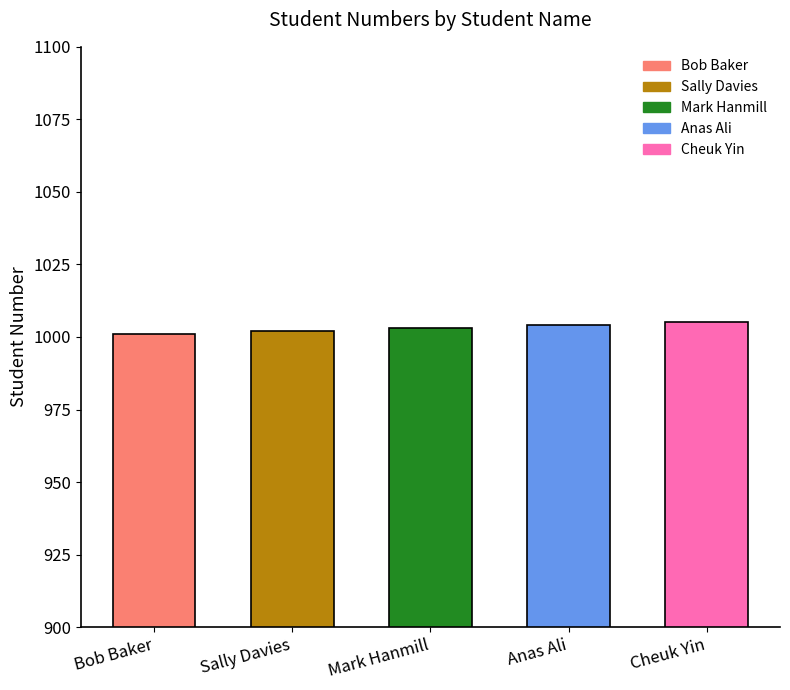

What is the ratio of the value at Mark Hanmill to the value at Sally Davies?

1.0